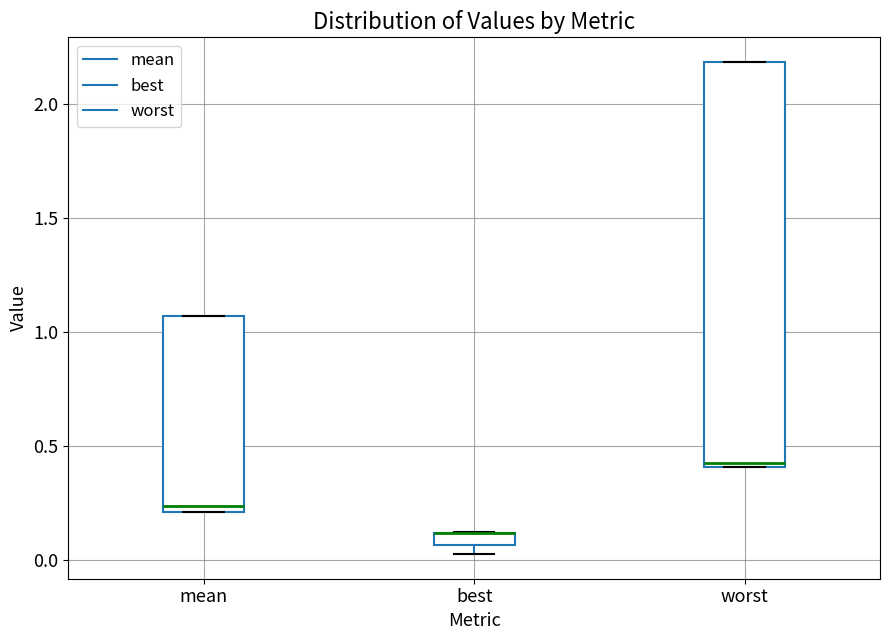

Where is the upper edge of the box for worst on the y-axis? The values are not printed on the chart, so give them approximately, as read against the axis.

2.20